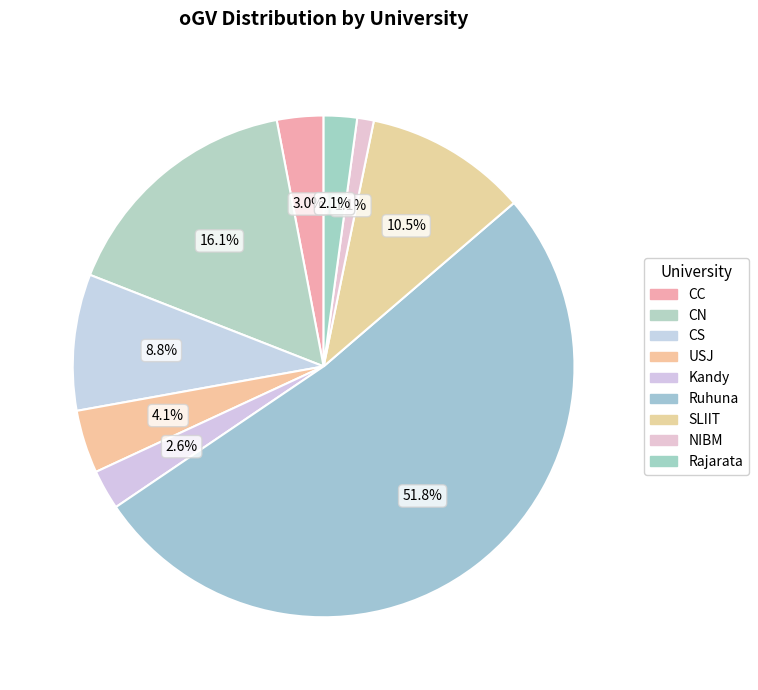

How many segments does this pie chart have?

9